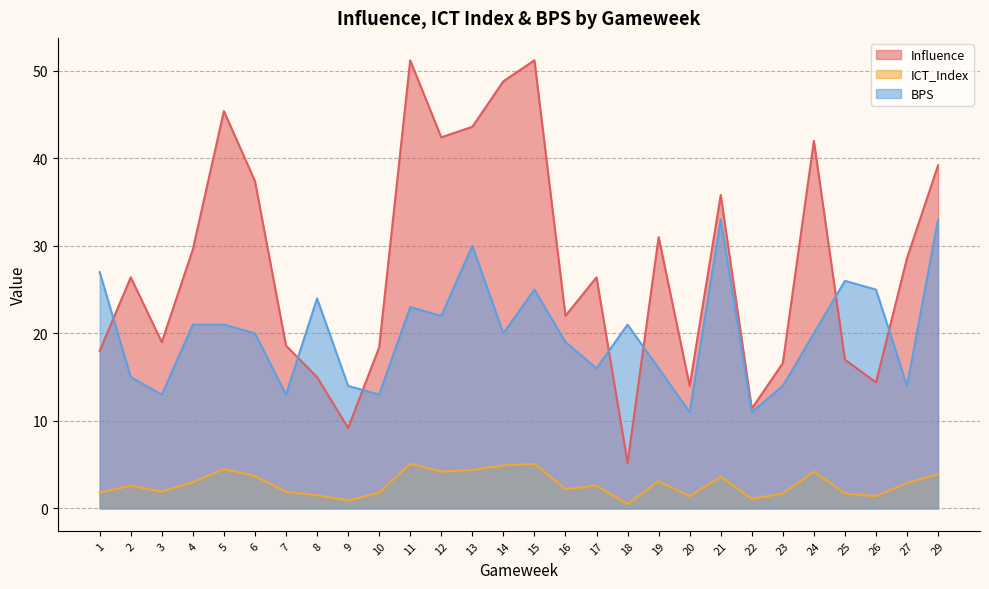

What is the sum of the Influence values at 8 and 12?

57.4